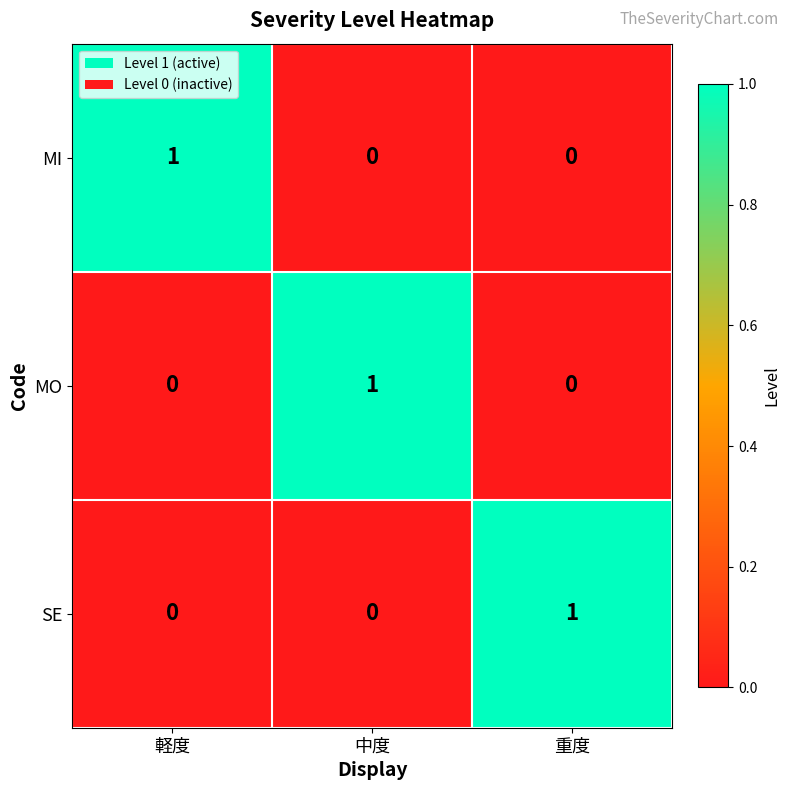

At how many categories does at least one series exceed 0?

3